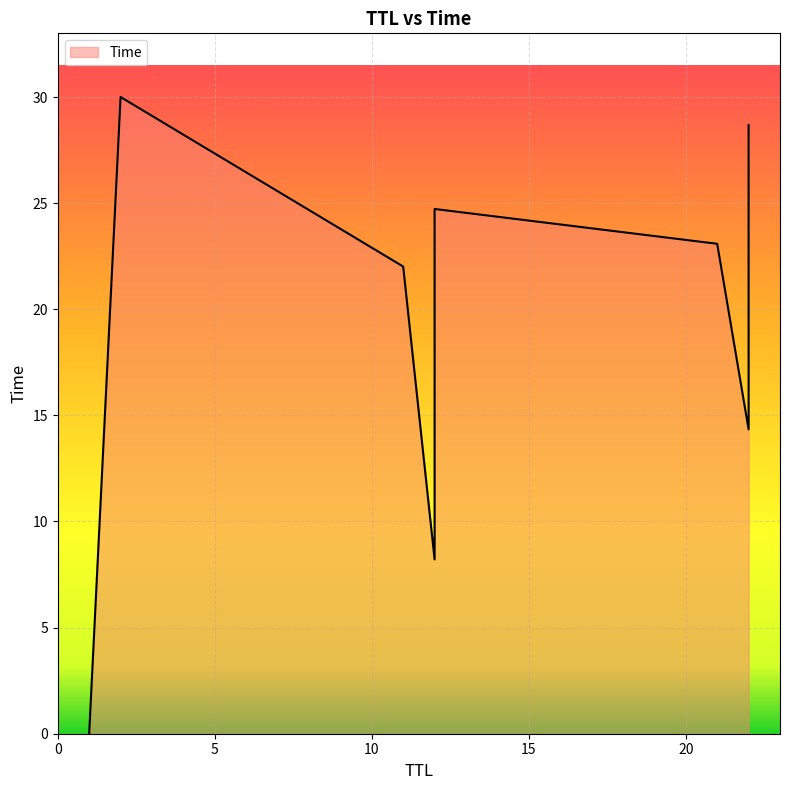

At which category does the chart reach its peak across all series?

2